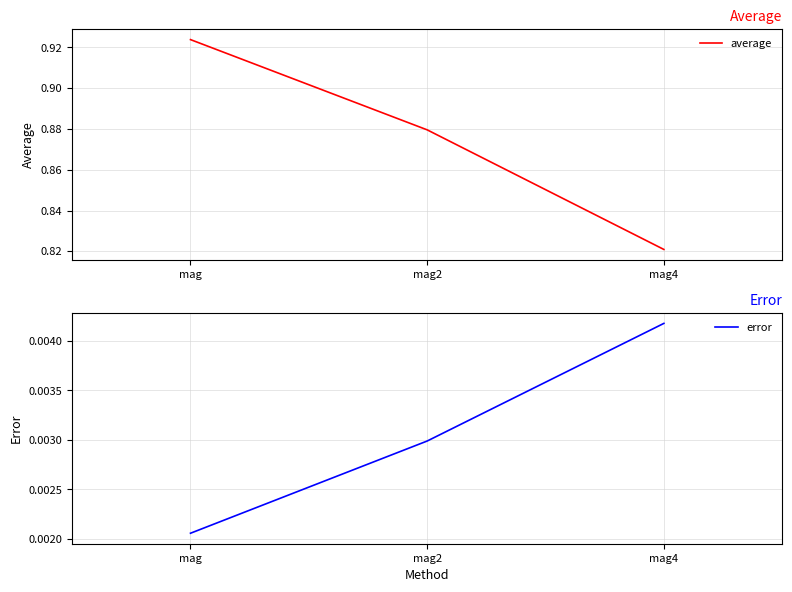

What position from the left is mag?

1